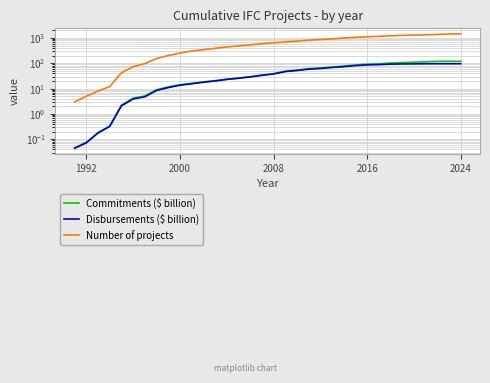

True or false: Commitments ($ billion) and Disbursements ($ billion) intersect in this chart.

False